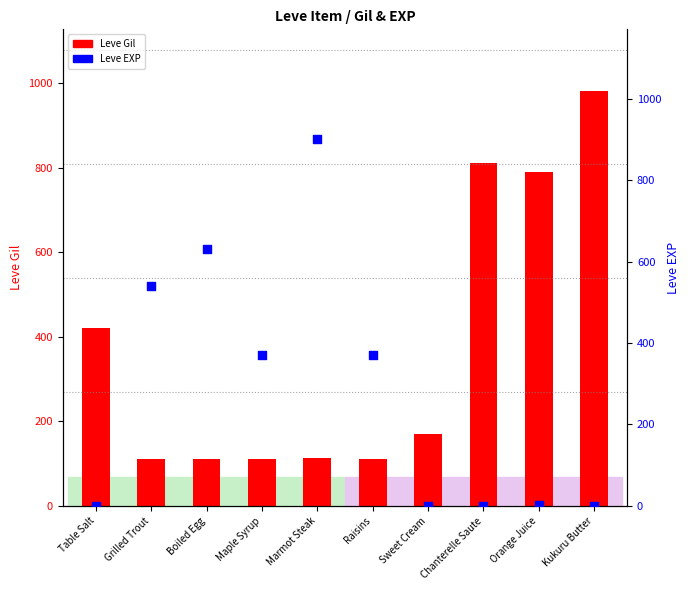

Which series reaches the maximum Y coordinate?

Leve Gil